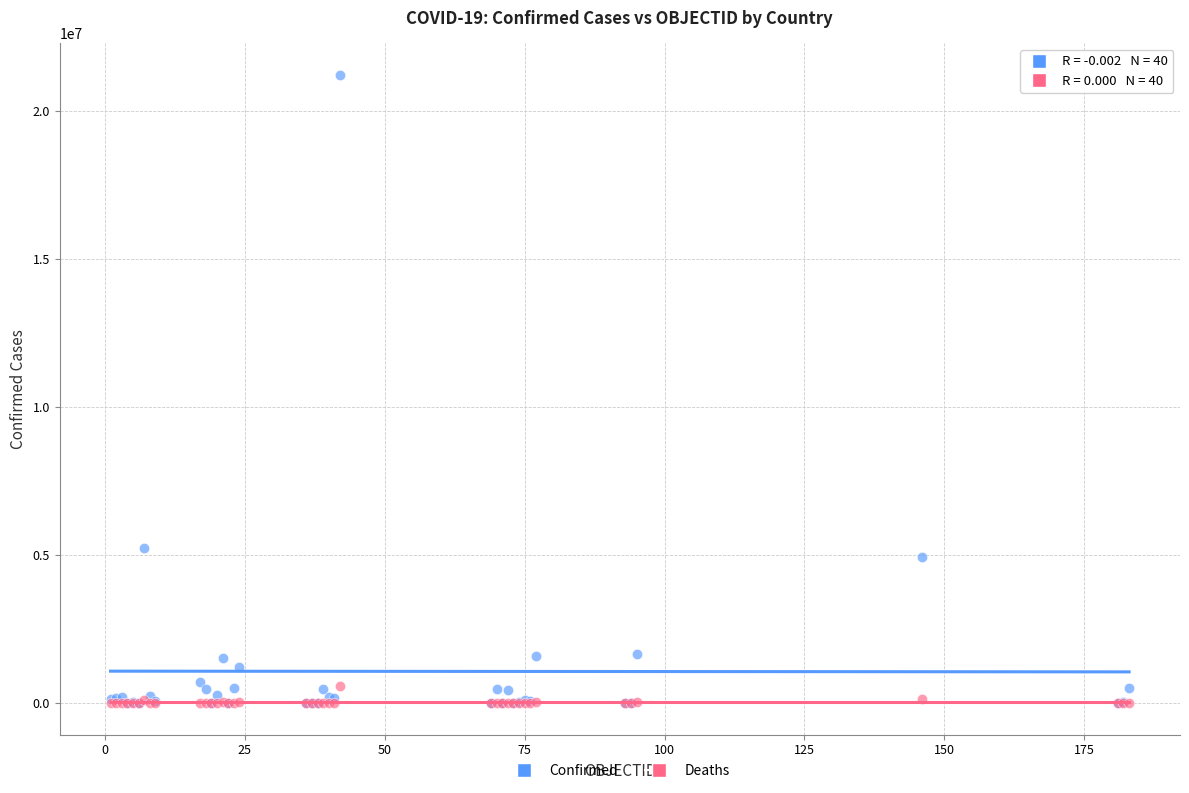

Which series has the largest Y range (max minus min)?

Confirmed